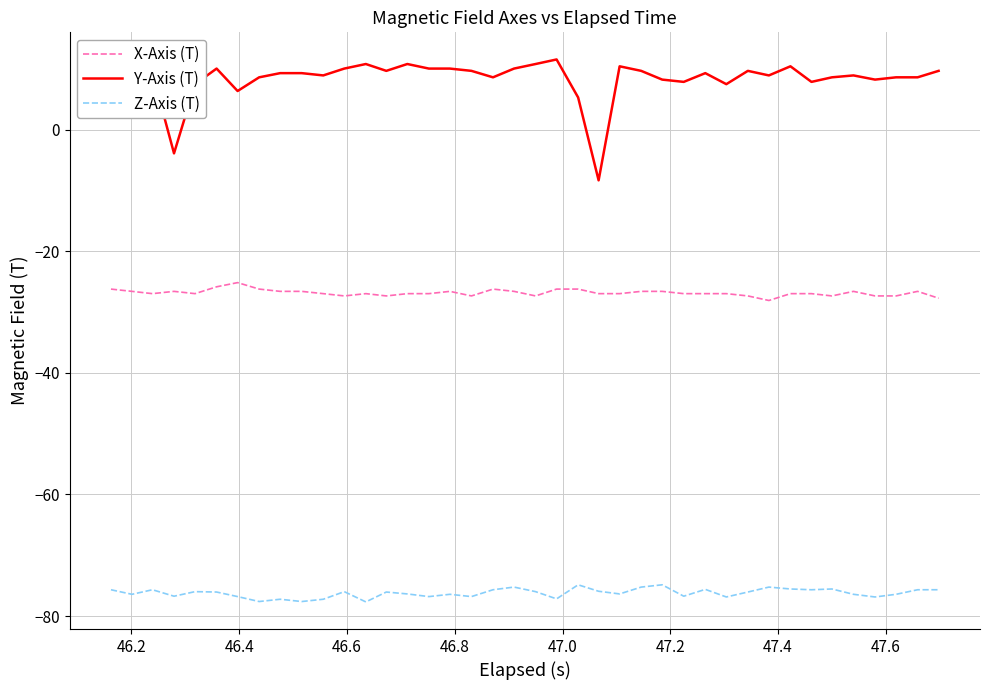

What is the highest value of the Z-Axis (T) series?

-74.9